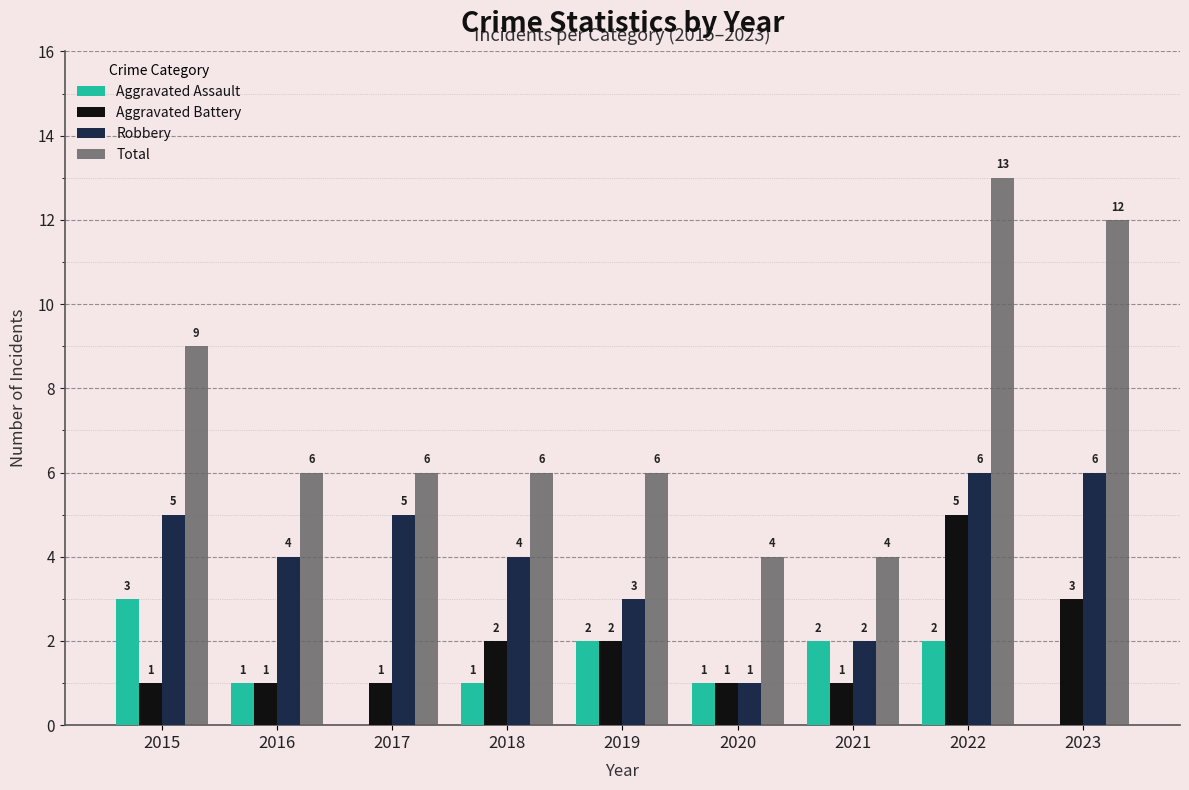

Which series changed the most between 2018 and 2022?

Total